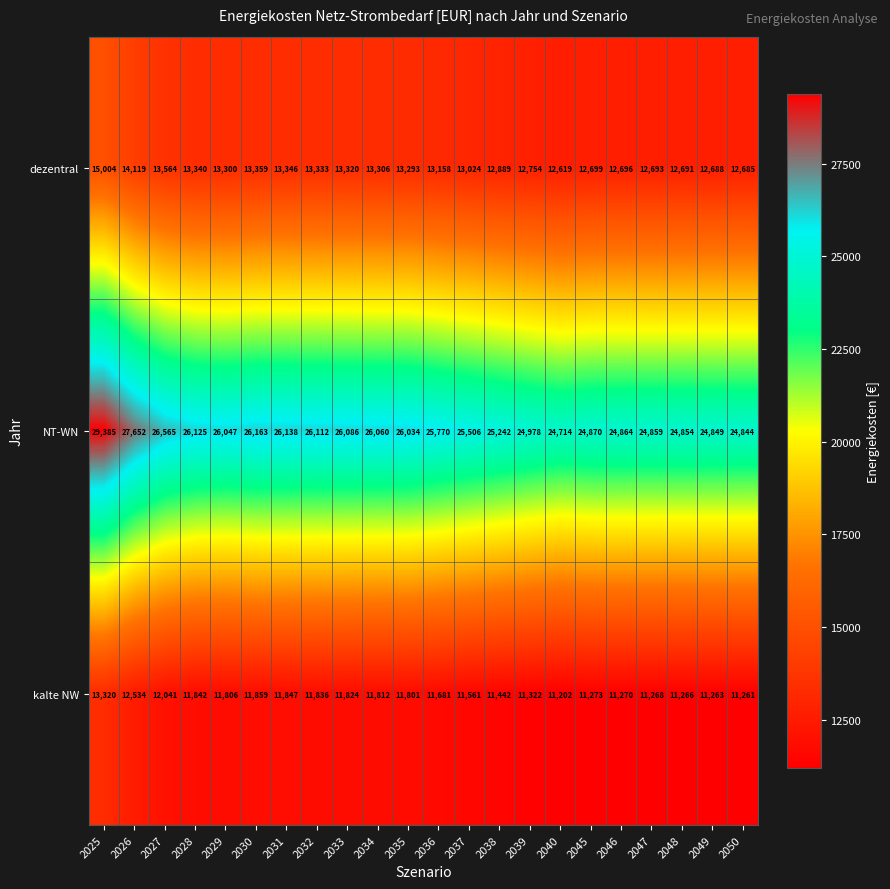

What is the smallest value displayed?

11202